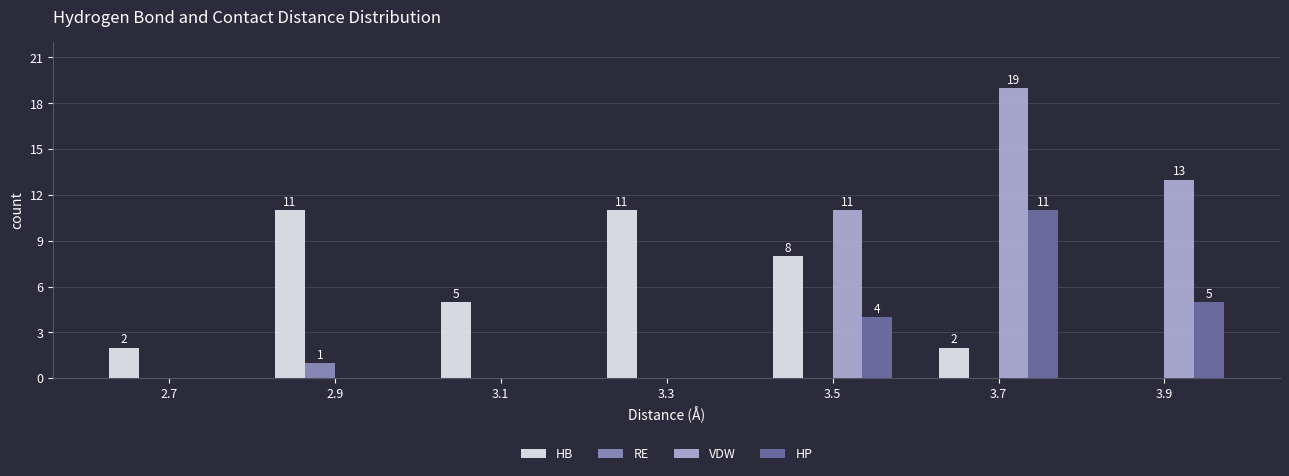

Between 2.7 and 3.9, which series saw the biggest shift?

VDW